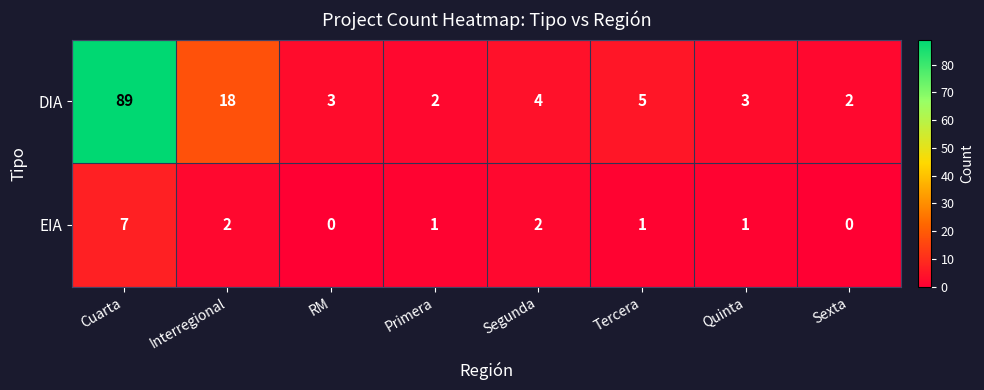

At which label does DIA first exceed 4?

Cuarta